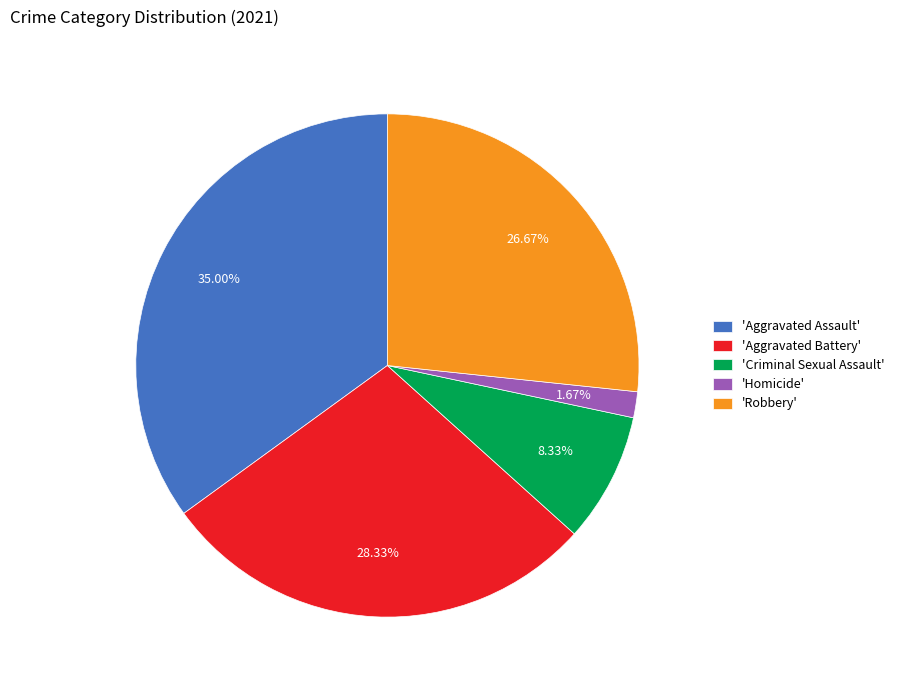

Rank the categories by value from lowest to highest.

'Homicide', 'Criminal Sexual Assault', 'Robbery', 'Aggravated Battery', 'Aggravated Assault'